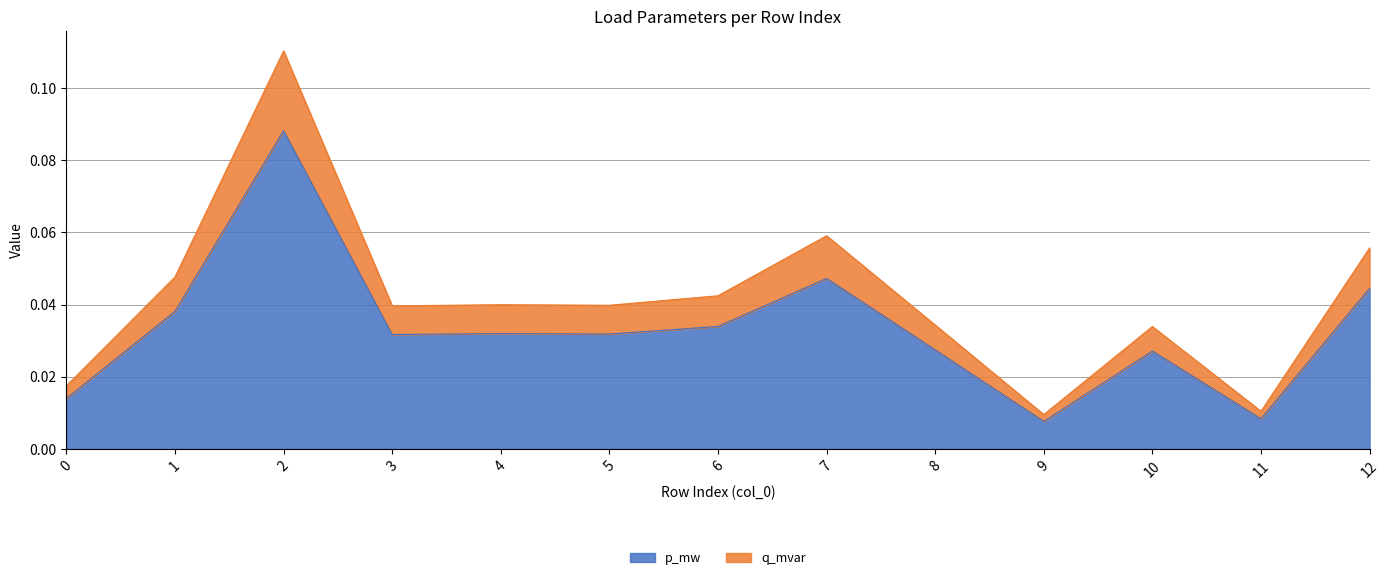

What is the maximum value for p_mw?

0.1